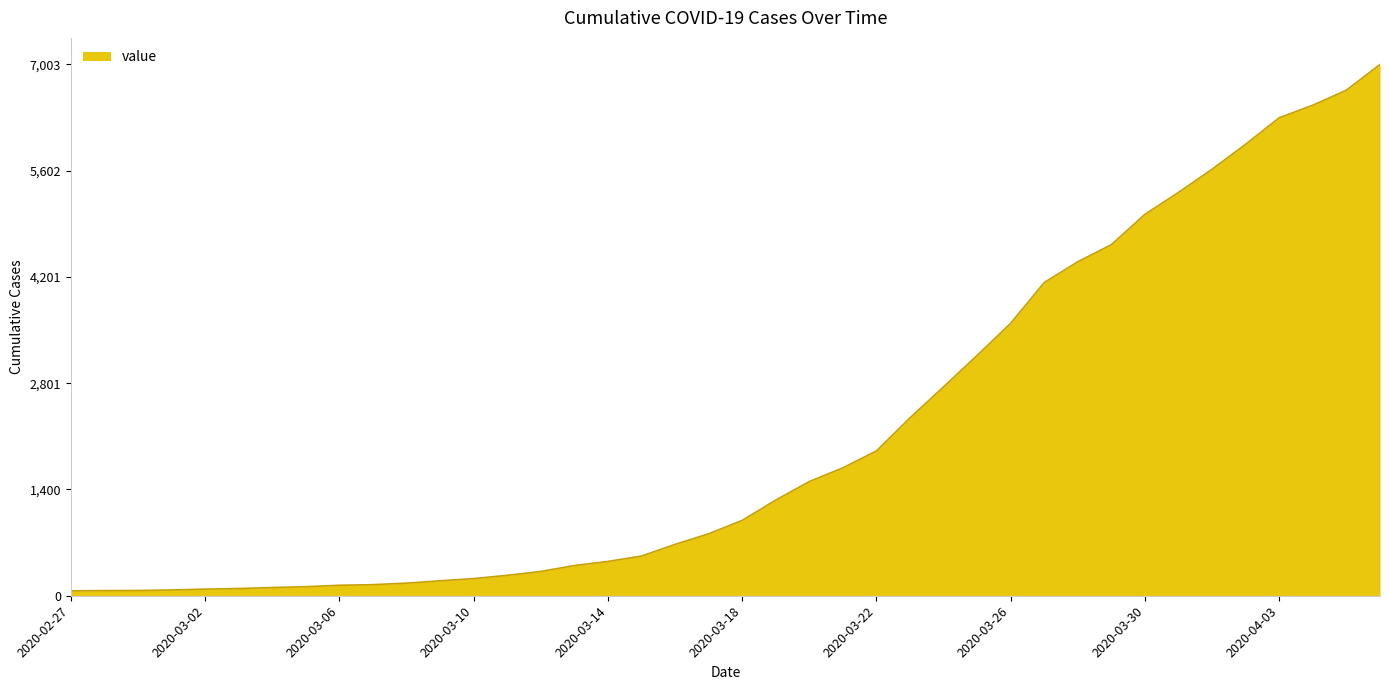

What is the difference between the maximum and minimum values?

6939